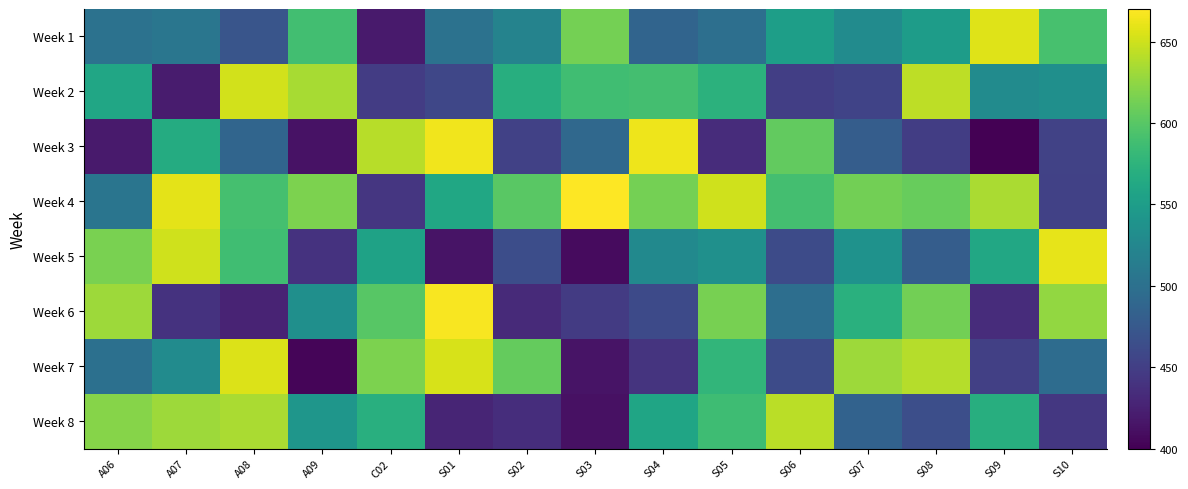

Reading left to right, list all the values displayed in this chart.

Week 1: A06=502	A07=506	A08=471	A09=588	C02=420	S01=502	S02=521	S03=614	S04=487	S05=499	S06=551	S07=530	S08=549	S09=657	S10=591
Week 2: A06=560	A07=421	A08=652	A09=635	C02=448	S01=458	S02=569	S03=587	S04=589	S05=574	S06=450	S07=454	S08=643	S09=530	S10=534
Week 3: A06=420	A07=566	A08=488	A09=413	C02=641	S01=664	S02=452	S03=491	S04=663	S05=434	S06=605	S07=480	S08=449	S09=401	S10=453
Week 4: A06=505	A07=659	A08=590	A09=617	C02=443	S01=561	S02=601	S03=669	S04=614	S05=651	S06=589	S07=612	S08=607	S09=636	S10=452
Week 5: A06=616	A07=651	A08=587	A09=440	C02=556	S01=414	S02=464	S03=408	S04=528	S05=535	S06=462	S07=538	S08=480	S09=562	S10=660
Week 6: A06=630	A07=440	A08=427	A09=534	C02=600	S01=667	S02=432	S03=447	S04=461	S05=615	S06=498	S07=571	S08=613	S09=434	S10=626
Week 7: A06=500	A07=530	A08=656	A09=404	C02=617	S01=654	S02=606	S03=414	S04=441	S05=578	S06=462	S07=630	S08=640	S09=451	S10=495
Week 8: A06=621	A07=630	A08=636	A09=542	C02=570	S01=428	S02=435	S03=412	S04=559	S05=586	S06=642	S07=485	S08=465	S09=569	S10=444